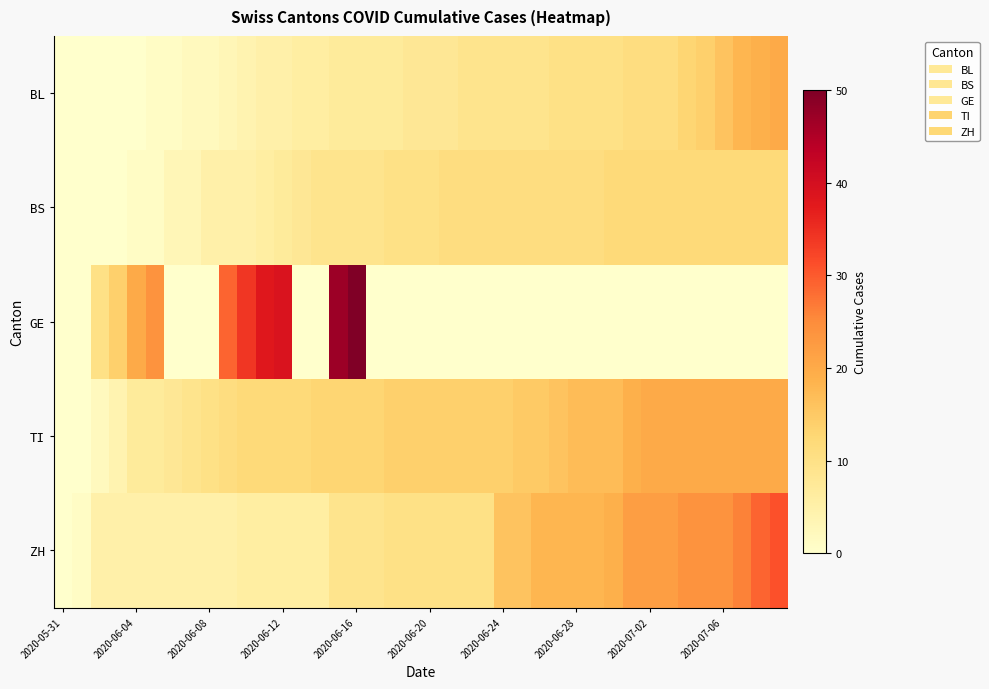

Which series has the largest range (max minus min)?

GE